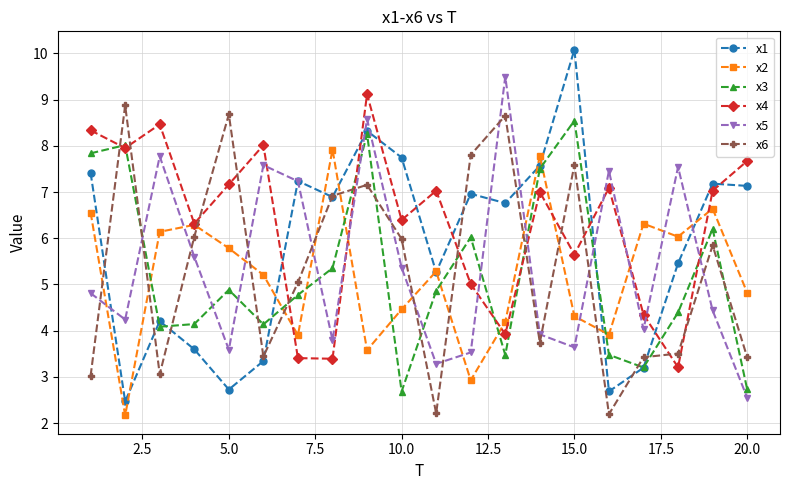

What is the minimum value shown in the chart?

2.2